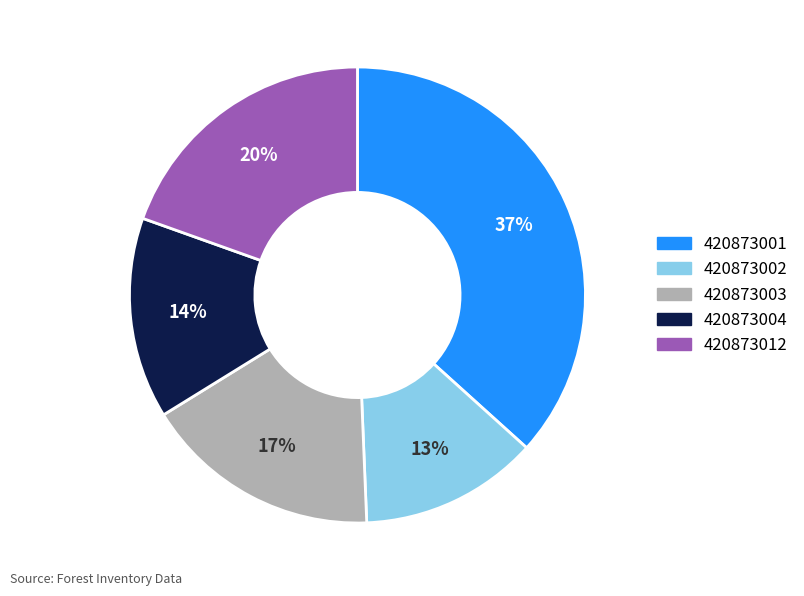

Is there any slice that represents more than half of the pie?

No